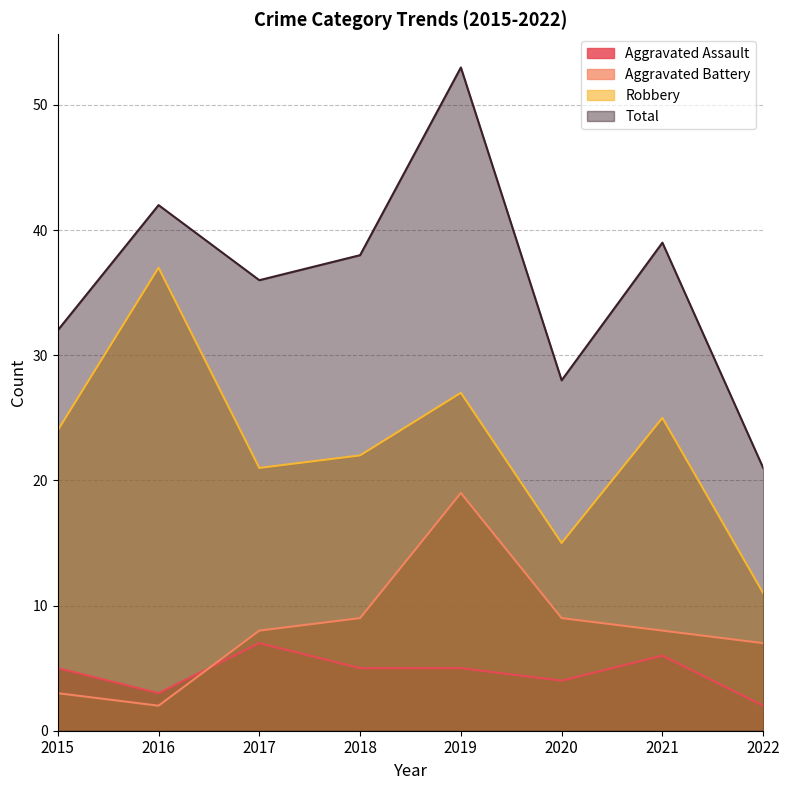

Rank the series at 2018 from highest to lowest value.

Total, Robbery, Aggravated Battery, Aggravated Assault